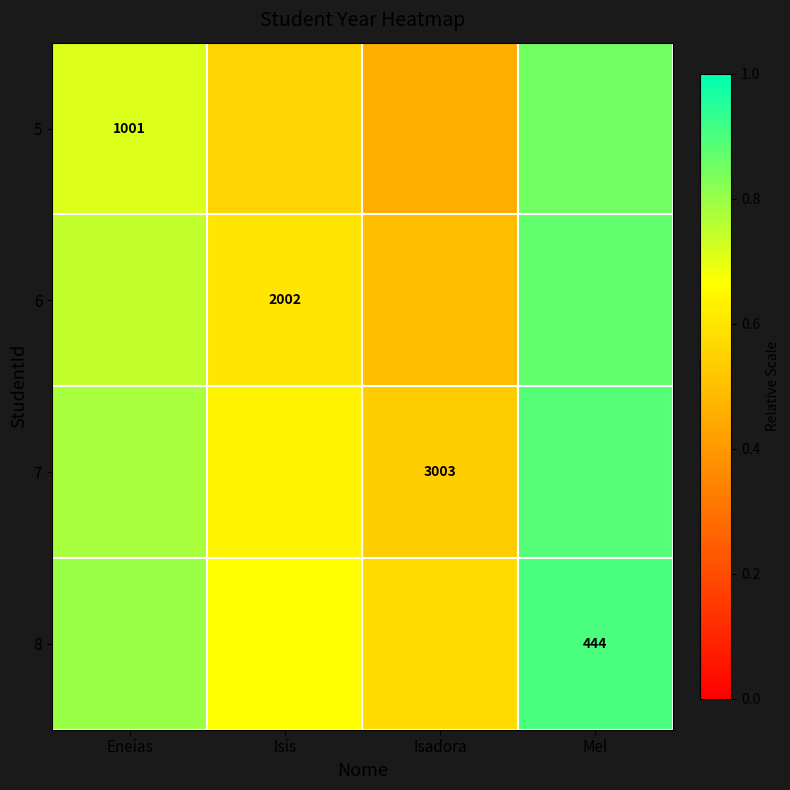

At how many categories does at least one series exceed 0?

4